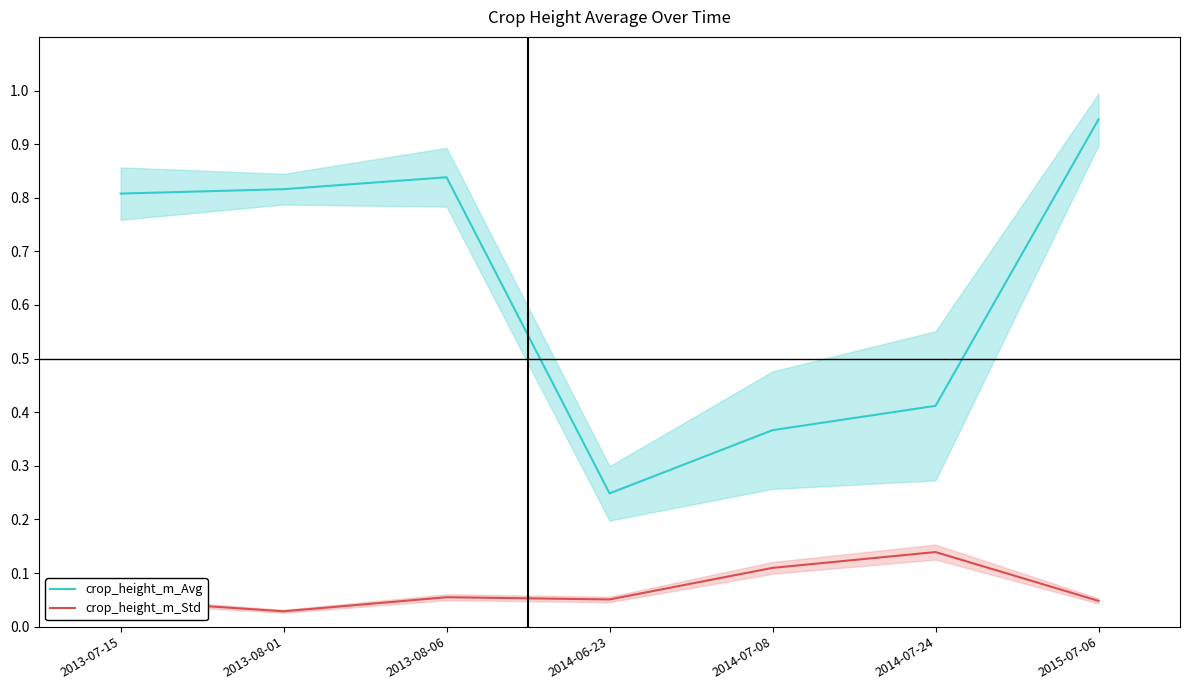

At how many categories does at least one series exceed 0?

7